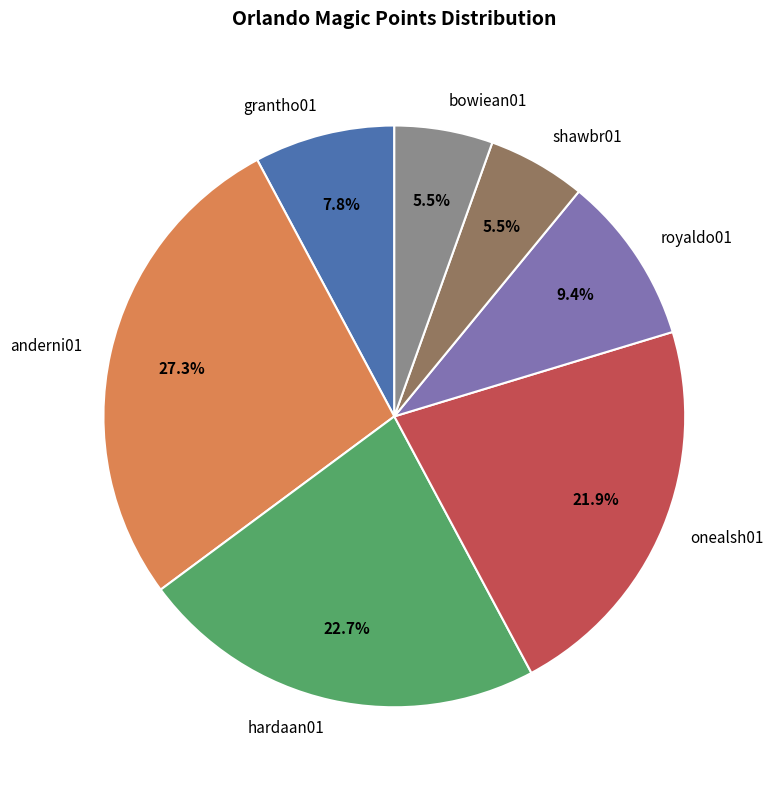

Does anderni01 represent more than half of the total?

No